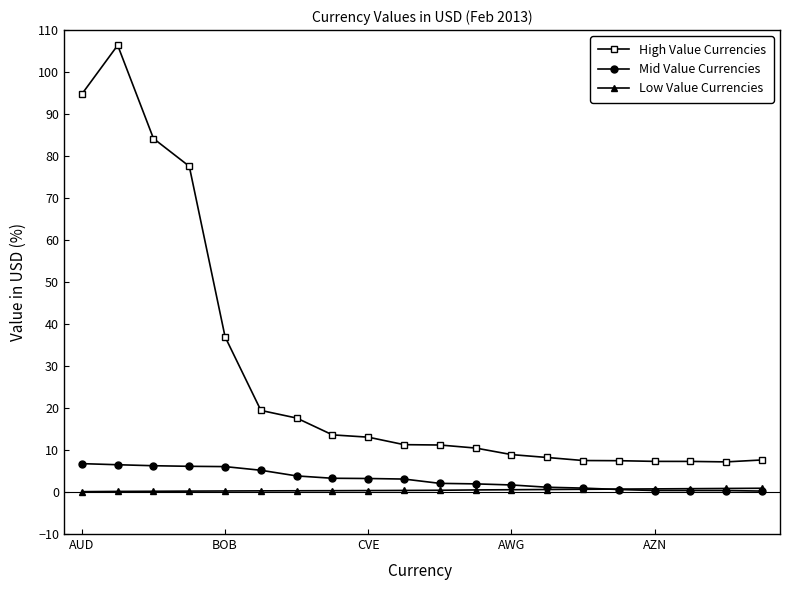

Which series has the widest spread of values?

High Value Currencies